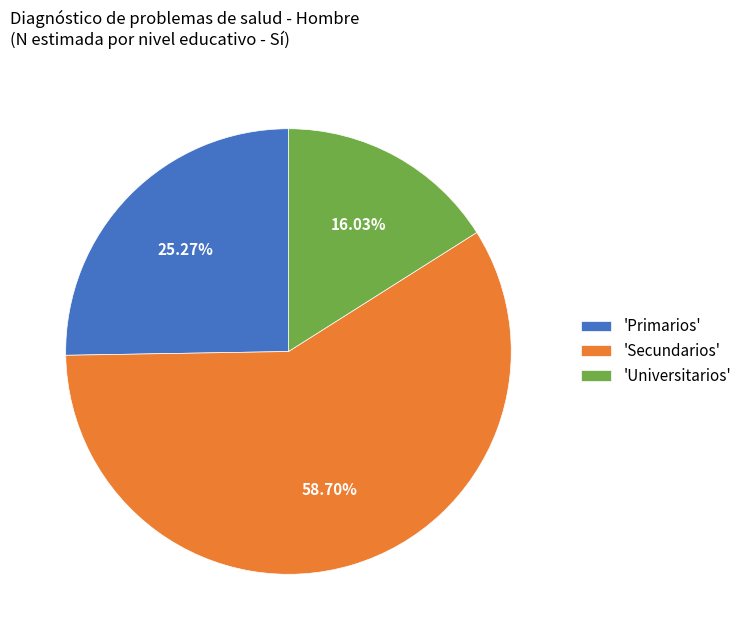

Count the number of slices in the pie.

3